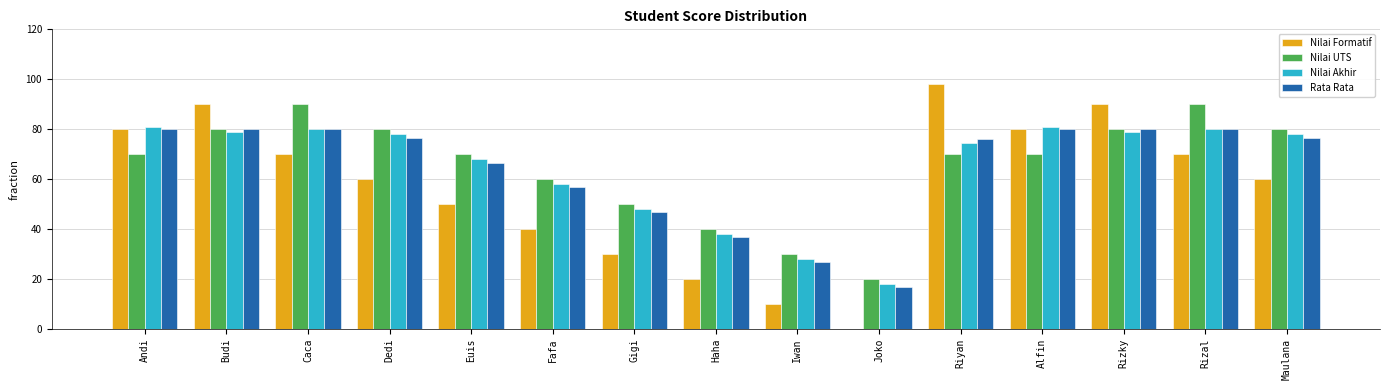

What is the sum of all Nilai UTS values?

980.0